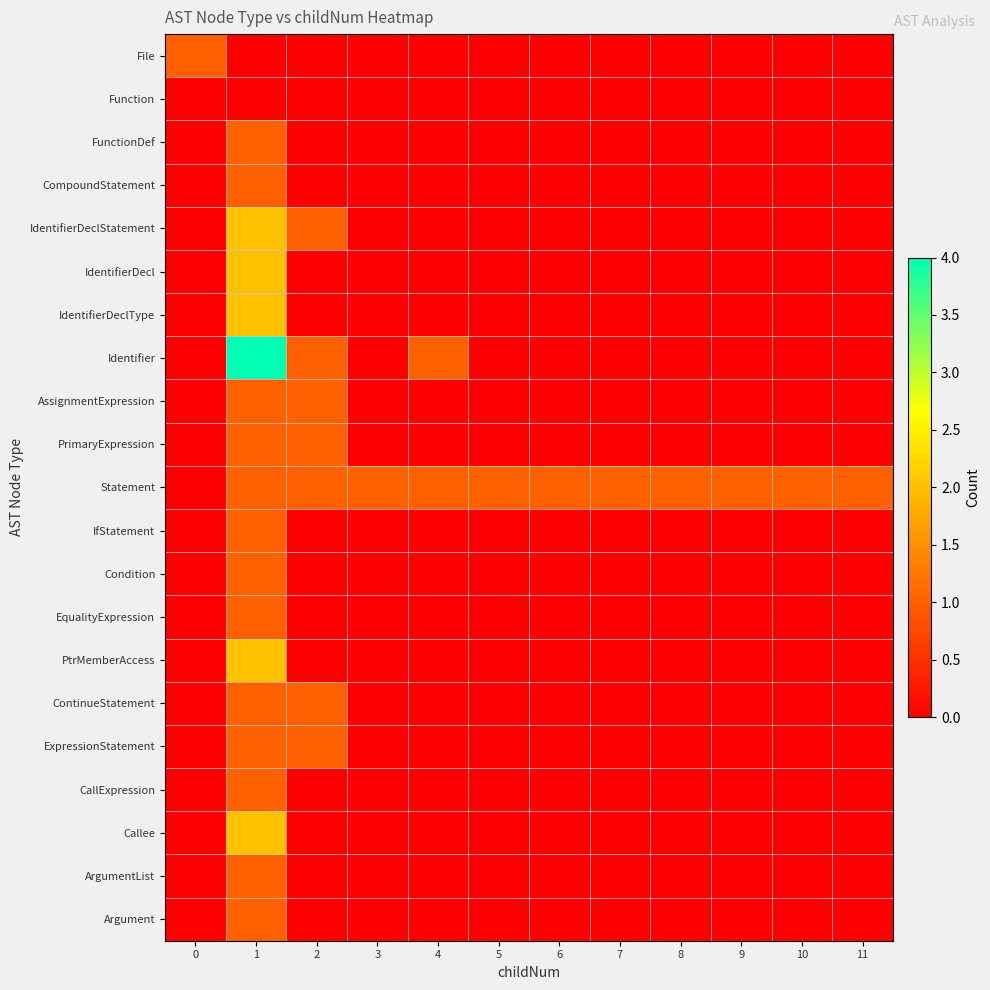

Reading left to right, list all the values displayed in this chart.

File: 0=1	1=0	2=0	3=0	4=0	5=0	6=0	7=0	8=0	9=0	10=0	11=0
Function: 0=0	1=0	2=0	3=0	4=0	5=0	6=0	7=0	8=0	9=0	10=0	11=0
FunctionDef: 0=0	1=1	2=0	3=0	4=0	5=0	6=0	7=0	8=0	9=0	10=0	11=0
CompoundStatement: 0=0	1=1	2=0	3=0	4=0	5=0	6=0	7=0	8=0	9=0	10=0	11=0
IdentifierDeclStatement: 0=0	1=2	2=1	3=0	4=0	5=0	6=0	7=0	8=0	9=0	10=0	11=0
IdentifierDecl: 0=0	1=2	2=0	3=0	4=0	5=0	6=0	7=0	8=0	9=0	10=0	11=0
IdentifierDeclType: 0=0	1=2	2=0	3=0	4=0	5=0	6=0	7=0	8=0	9=0	10=0	11=0
Identifier: 0=0	1=4	2=1	3=0	4=1	5=0	6=0	7=0	8=0	9=0	10=0	11=0
AssignmentExpression: 0=0	1=1	2=1	3=0	4=0	5=0	6=0	7=0	8=0	9=0	10=0	11=0
PrimaryExpression: 0=0	1=1	2=1	3=0	4=0	5=0	6=0	7=0	8=0	9=0	10=0	11=0
Statement: 0=0	1=1	2=1	3=1	4=1	5=1	6=1	7=1	8=1	9=1	10=1	11=1
IfStatement: 0=0	1=1	2=0	3=0	4=0	5=0	6=0	7=0	8=0	9=0	10=0	11=0
Condition: 0=0	1=1	2=0	3=0	4=0	5=0	6=0	7=0	8=0	9=0	10=0	11=0
EqualityExpression: 0=0	1=1	2=0	3=0	4=0	5=0	6=0	7=0	8=0	9=0	10=0	11=0
PtrMemberAccess: 0=0	1=2	2=0	3=0	4=0	5=0	6=0	7=0	8=0	9=0	10=0	11=0
ContinueStatement: 0=0	1=1	2=1	3=0	4=0	5=0	6=0	7=0	8=0	9=0	10=0	11=0
ExpressionStatement: 0=0	1=1	2=1	3=0	4=0	5=0	6=0	7=0	8=0	9=0	10=0	11=0
CallExpression: 0=0	1=1	2=0	3=0	4=0	5=0	6=0	7=0	8=0	9=0	10=0	11=0
Callee: 0=0	1=2	2=0	3=0	4=0	5=0	6=0	7=0	8=0	9=0	10=0	11=0
ArgumentList: 0=0	1=1	2=0	3=0	4=0	5=0	6=0	7=0	8=0	9=0	10=0	11=0
Argument: 0=0	1=1	2=0	3=0	4=0	5=0	6=0	7=0	8=0	9=0	10=0	11=0